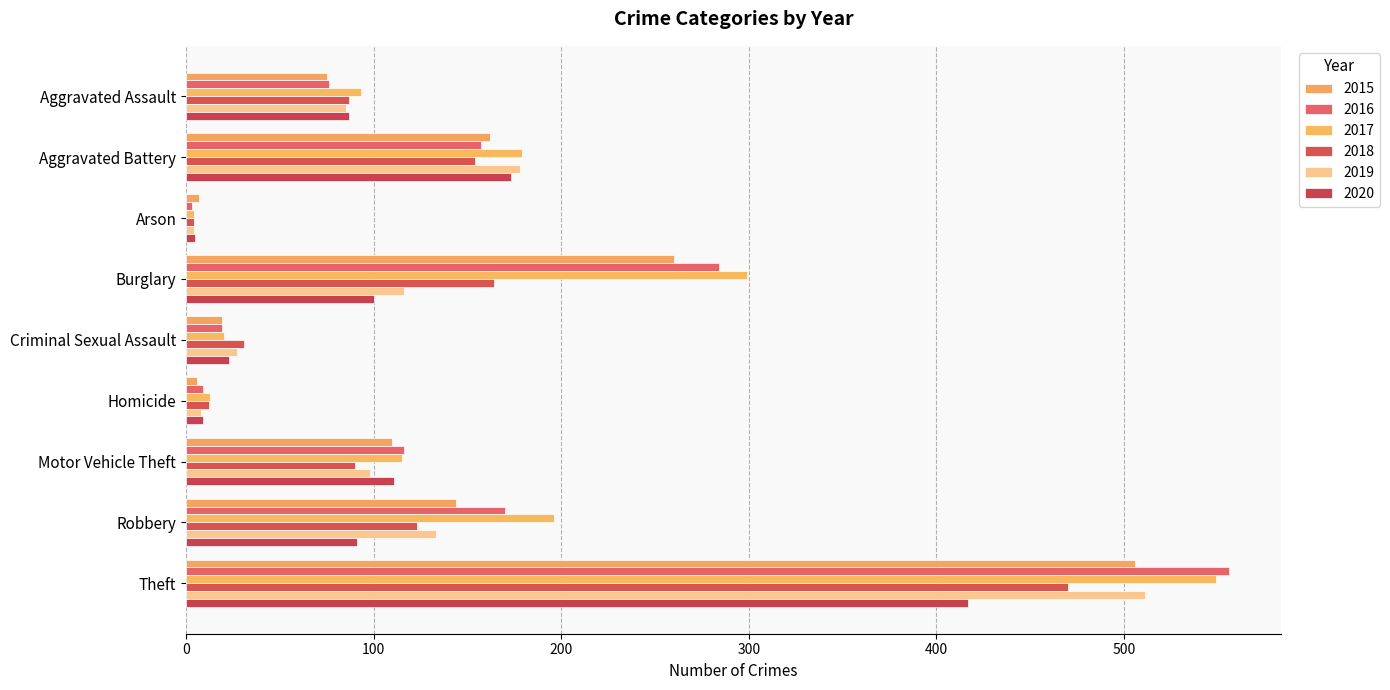

What is the difference between the 2019 values at Motor Vehicle Theft and Arson?

94